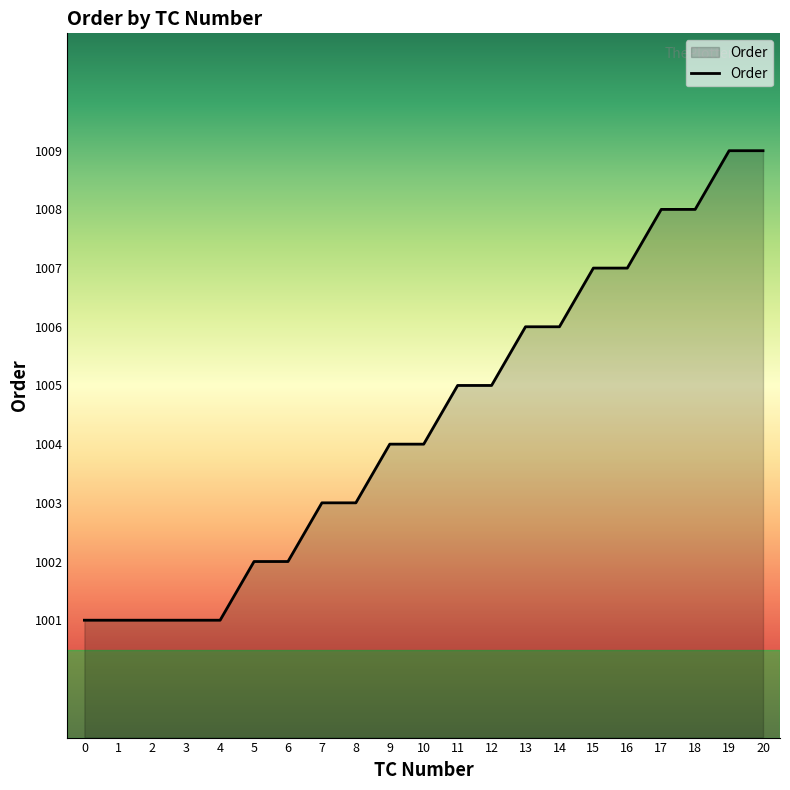

What is the greatest value displayed?

1009